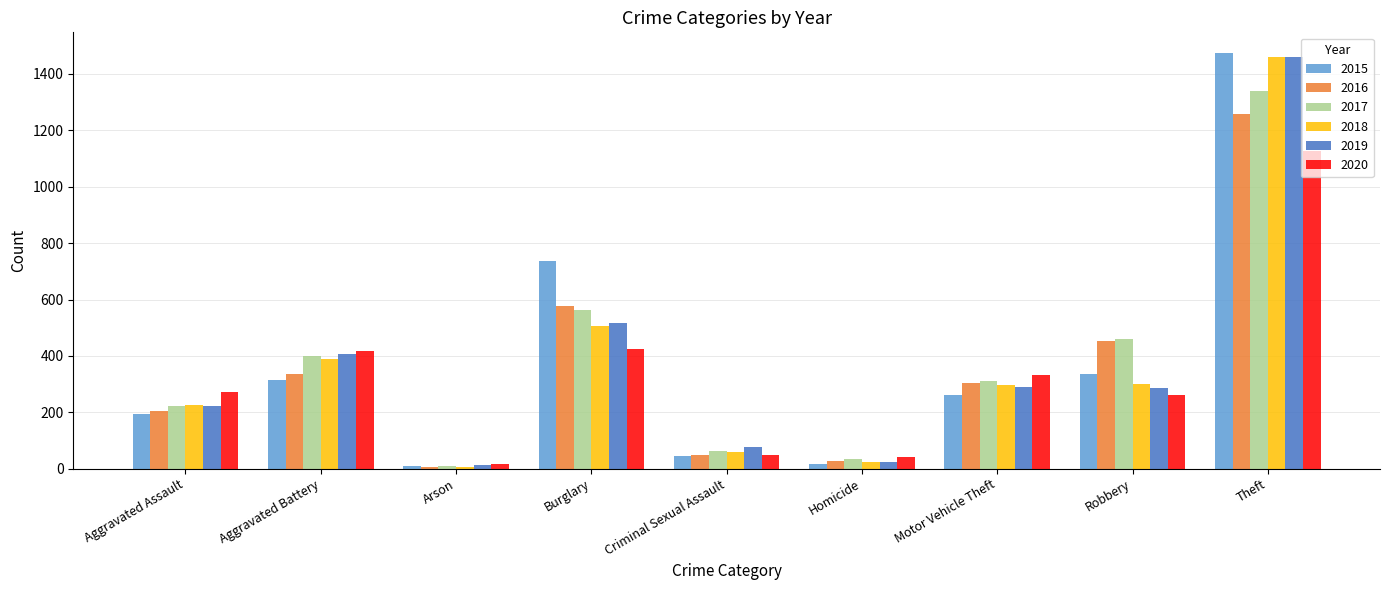

Which series has the widest spread of values?

2015